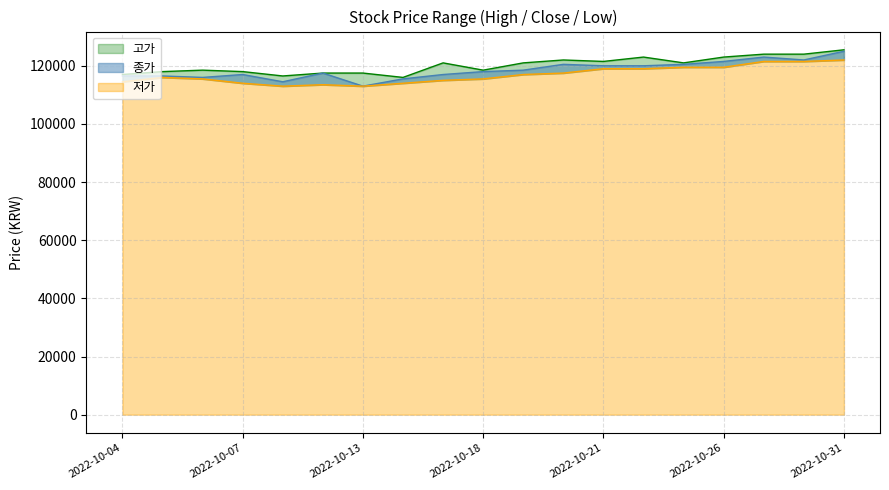

Count the number of categories in the chart.

19